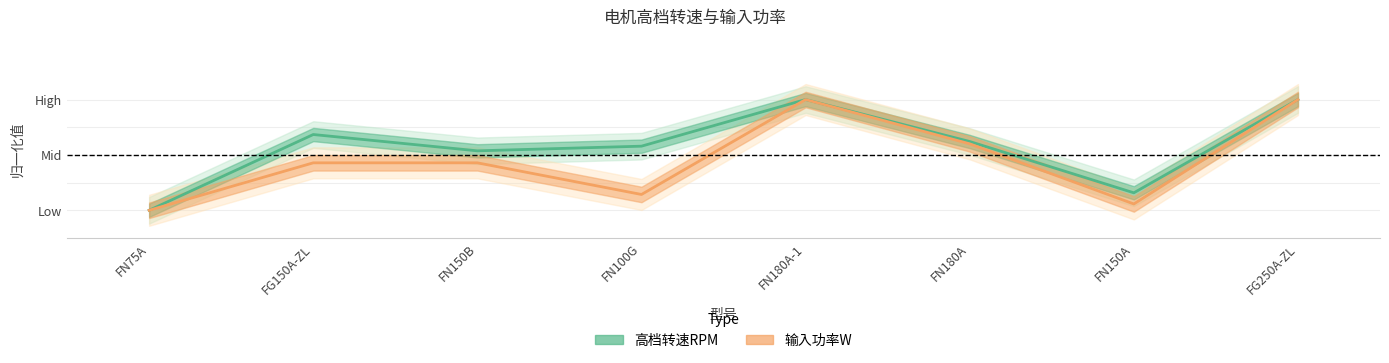

What position from the right is FN75A?

8